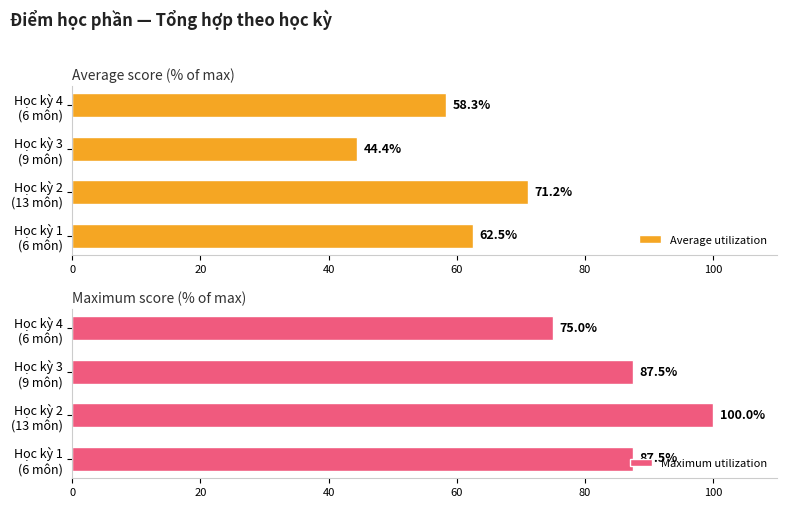

What is the maximum value shown in the chart?

100.0